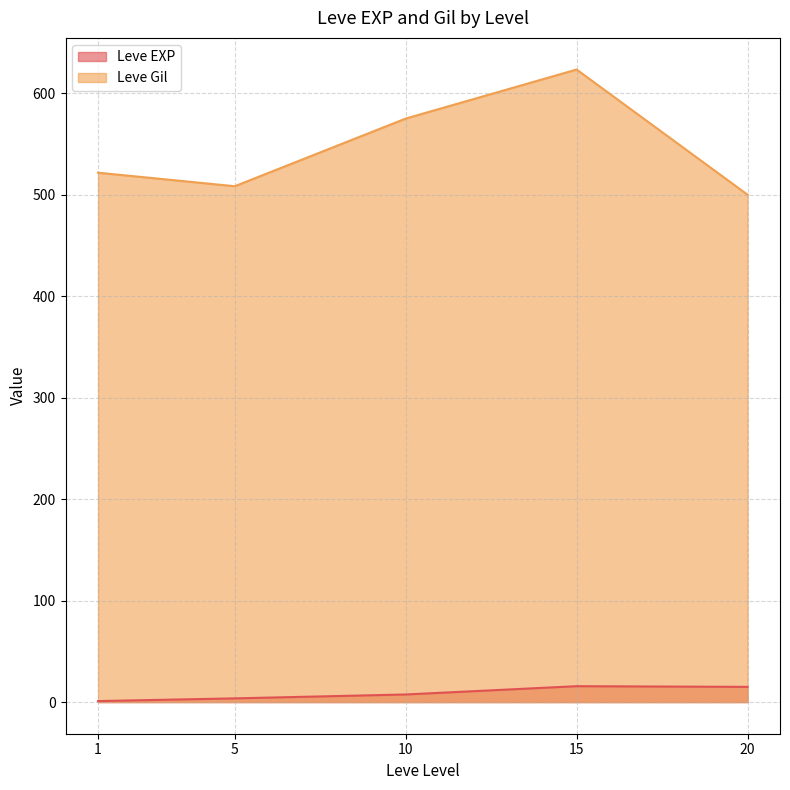

What is the difference between the maximum and second lowest values in the Leve Gil series?

115.0